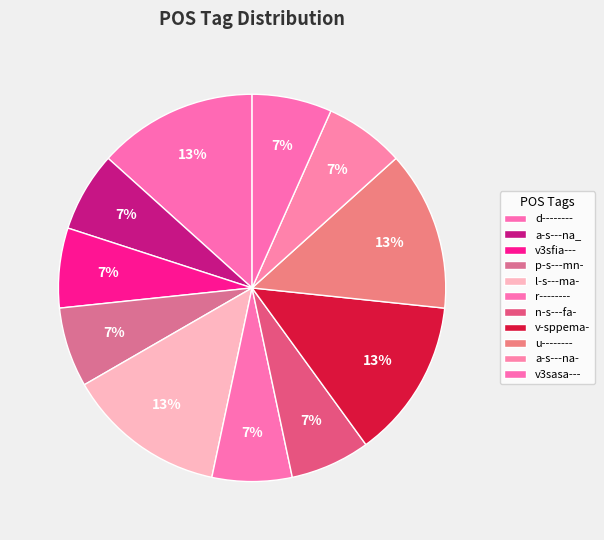

To the nearest percent, what is the difference between the r-------- and l-s---ma- slice percentages?

7%